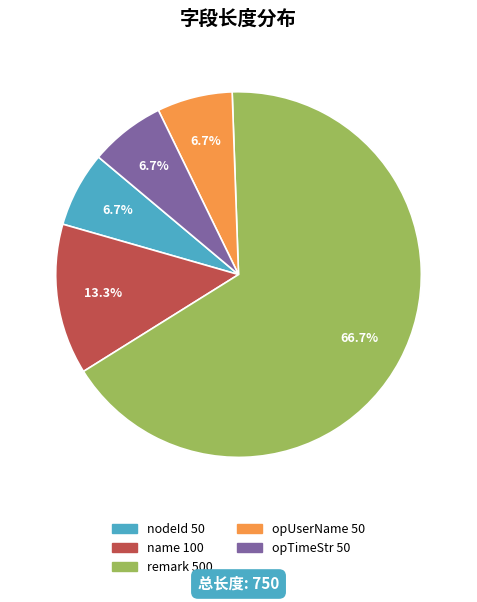

Which has a higher value, remark or nodeId?

remark